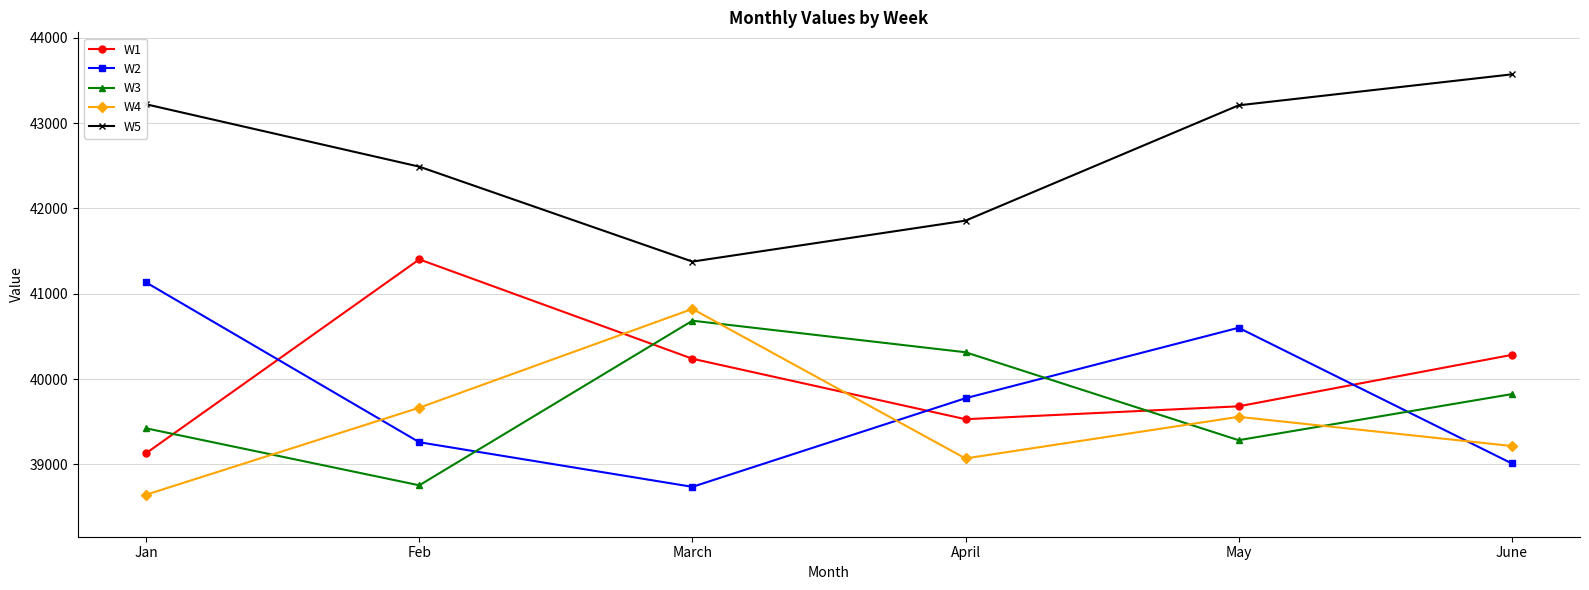

At which category is the sum across all series the highest?

May